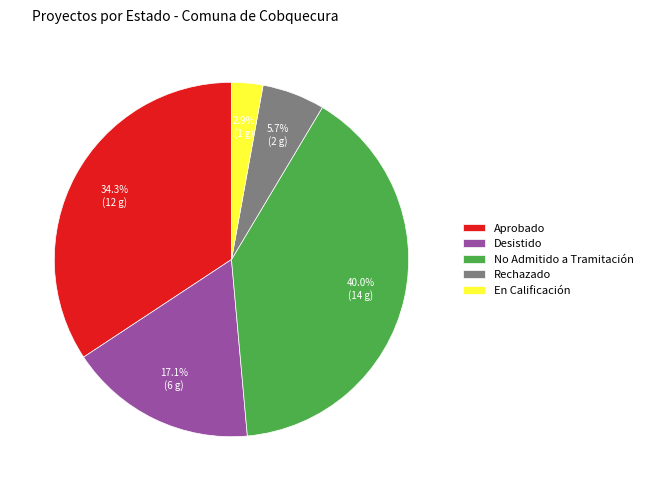

Which has a higher value, Desistido or Aprobado?

Aprobado